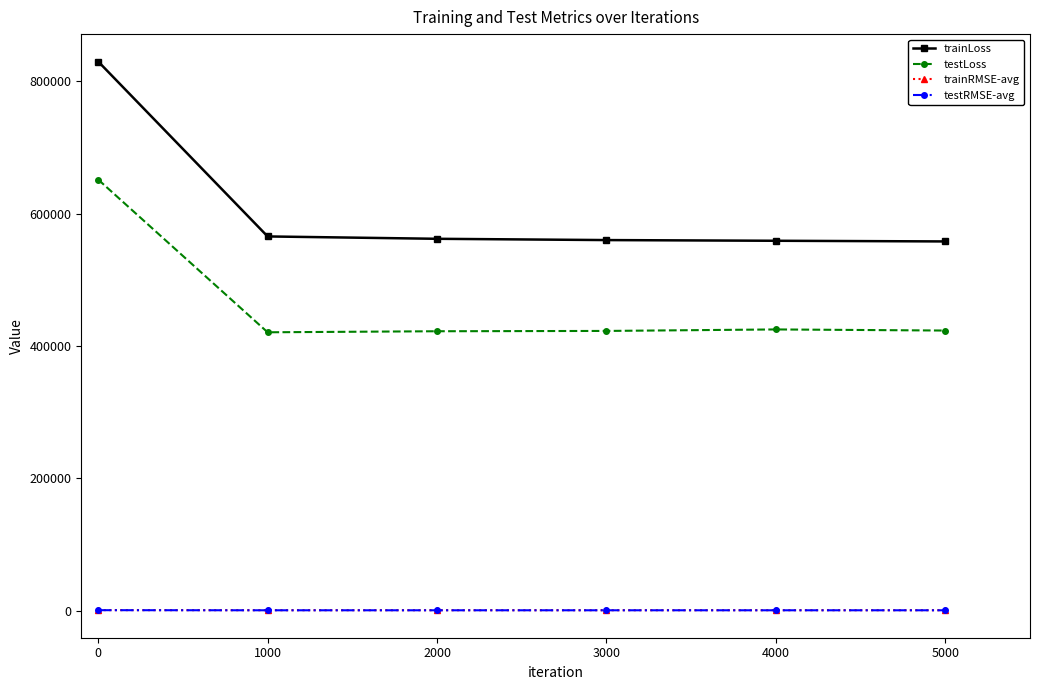

True or false: testLoss has a value of 235121.4 at 0.

False